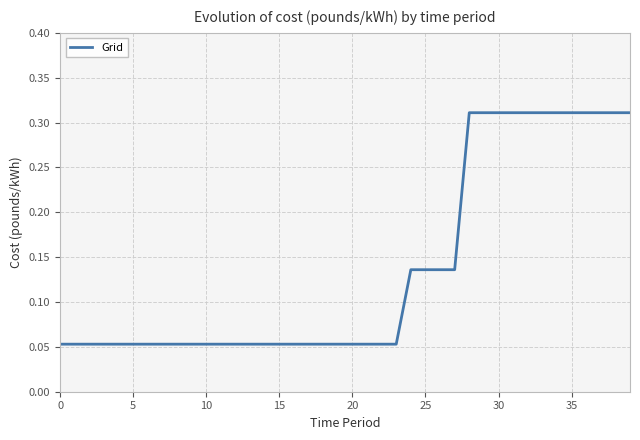

How many lines are shown in the chart?

1